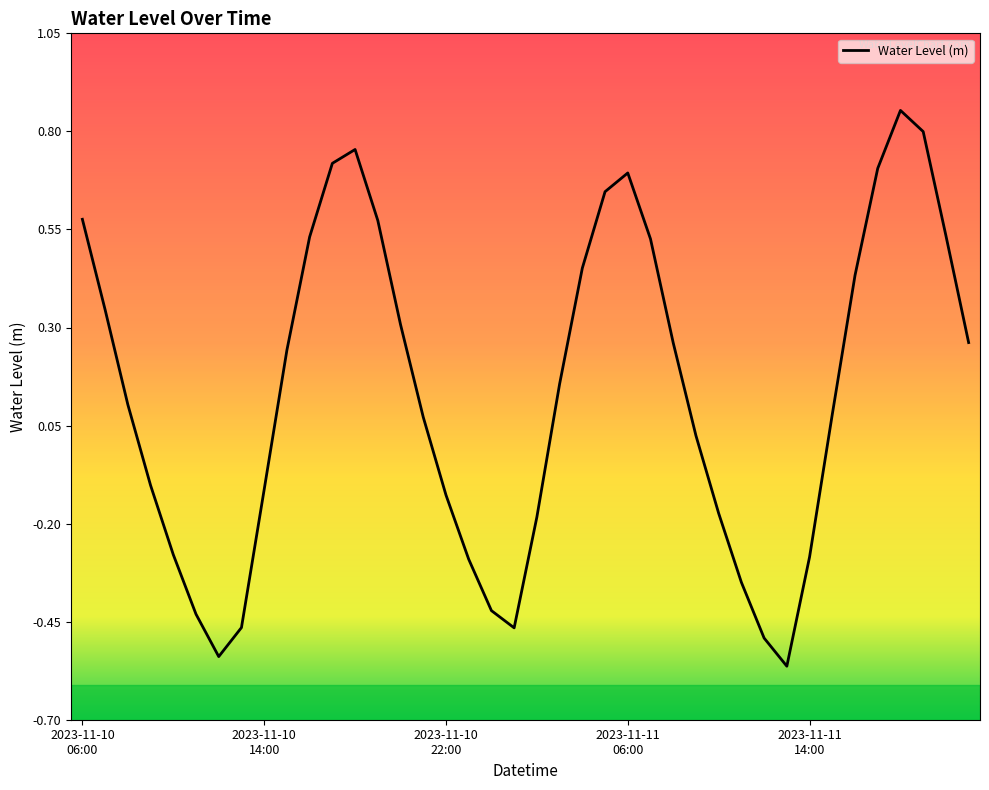

What is the difference between the maximum and minimum values?

1.4